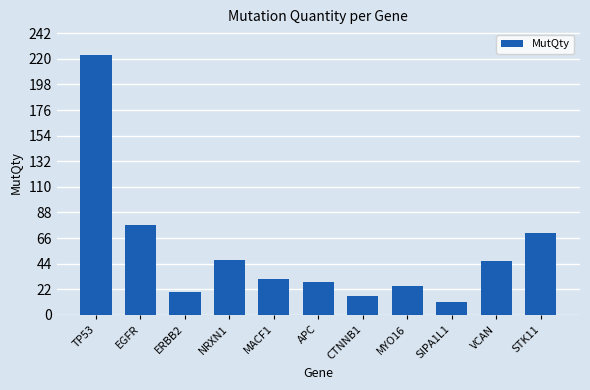

Reading left to right, list all the values displayed in this chart.

223	77	20	47	31	28	16	25	11	46	70